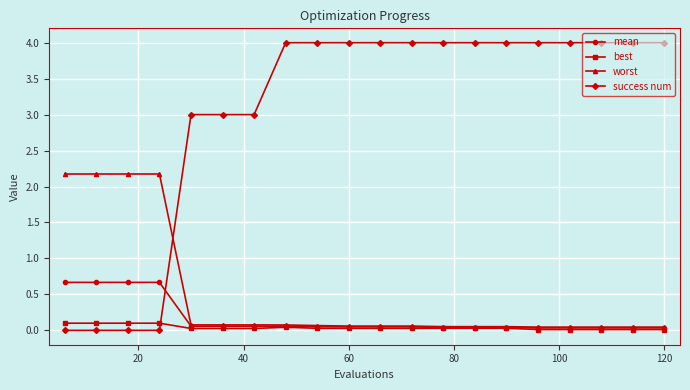

At how many categories does at least one series exceed 1?

20